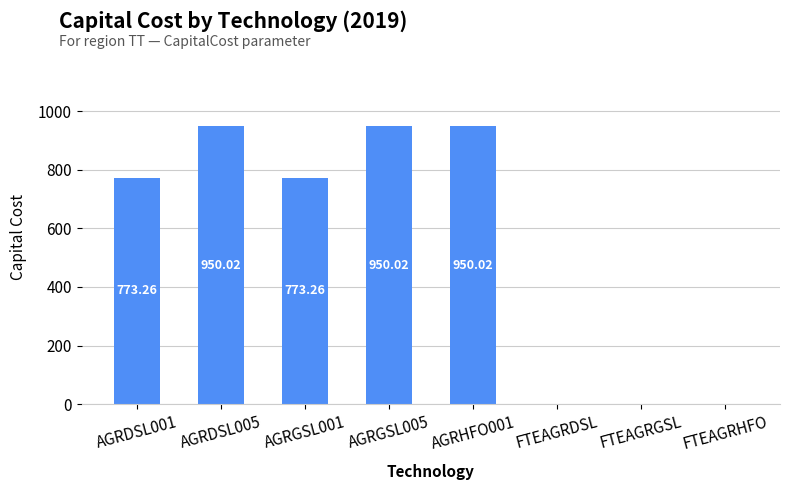

What is the sum of the values at AGRHFO001 and FTEAGRGSL?

950.0